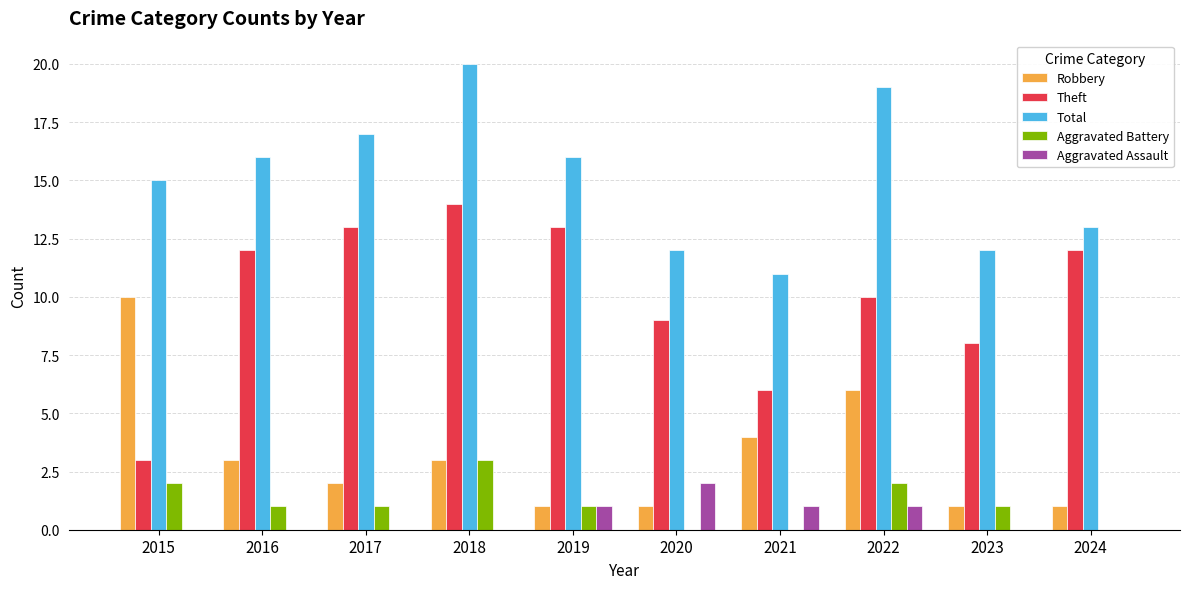

Which category has the highest value in the Aggravated Battery series?

2018